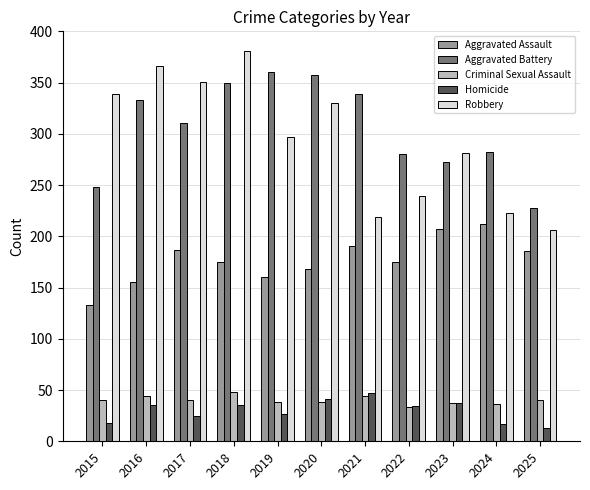

What is the value of the Criminal Sexual Assault bar at the 6th from the left?

38